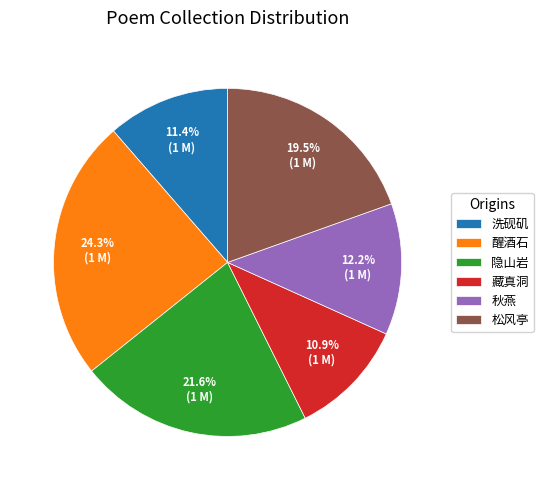

How many slices are in this pie chart?

6